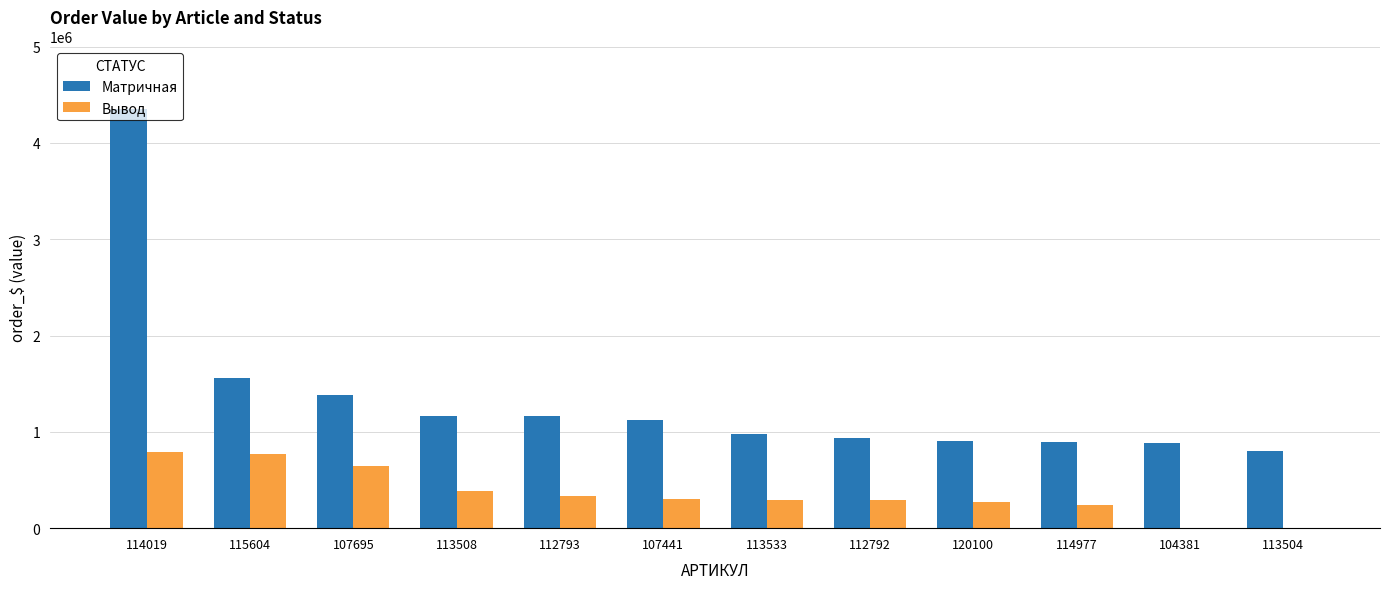

The value of Вывод at 113508 is 220048.0. True or false?

False